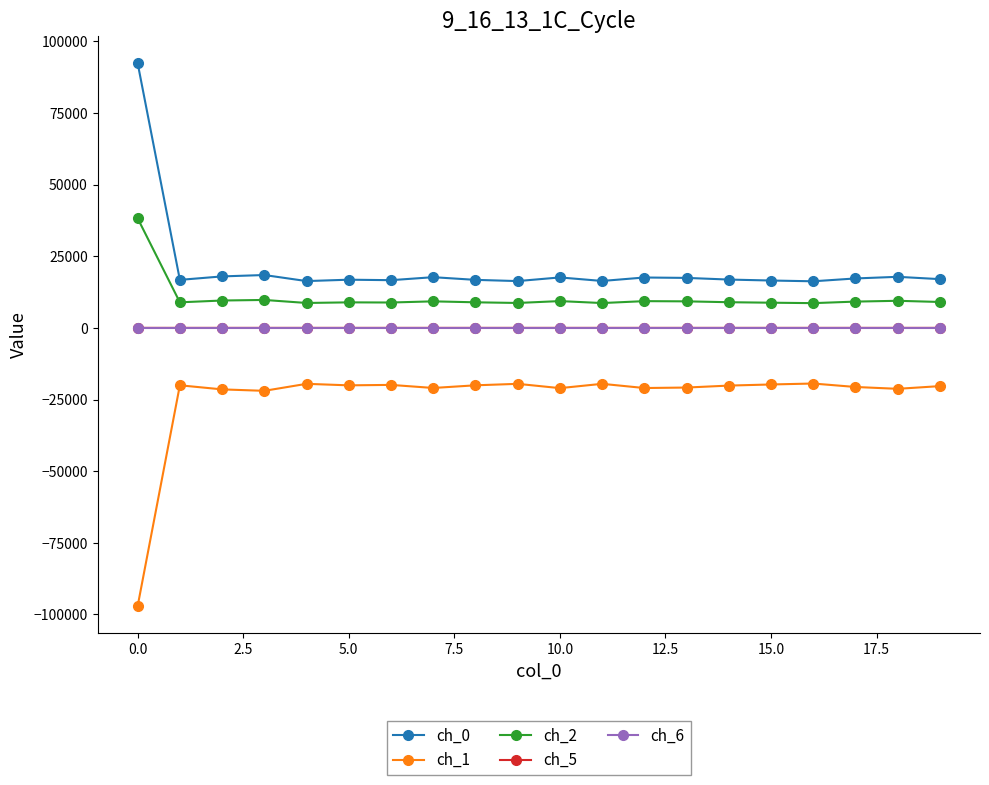

What is the value of the ch_1 point at the 16th from the left?

-19749.1